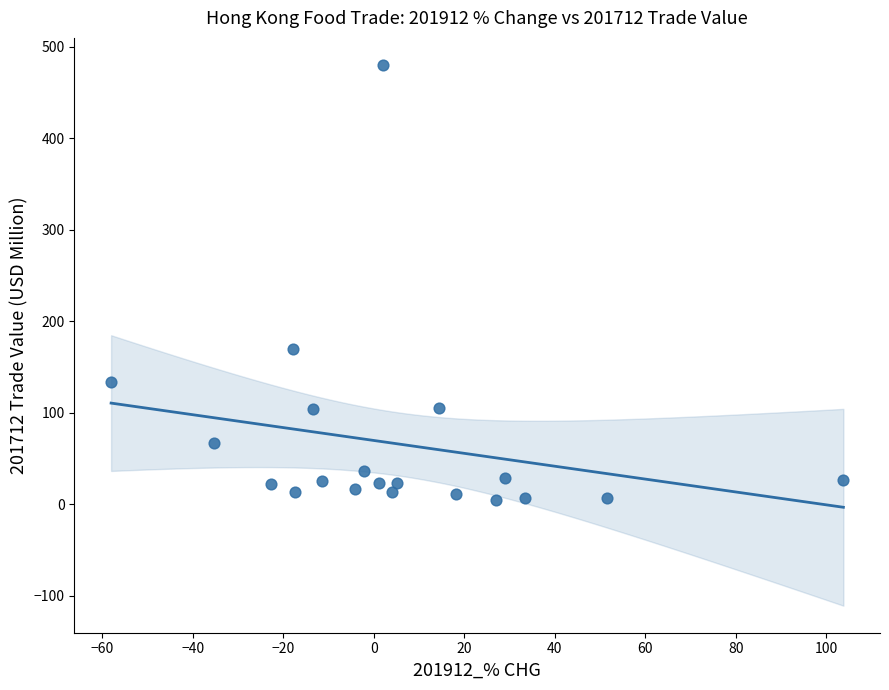

What is the range of X values (max minus min)?

161.8